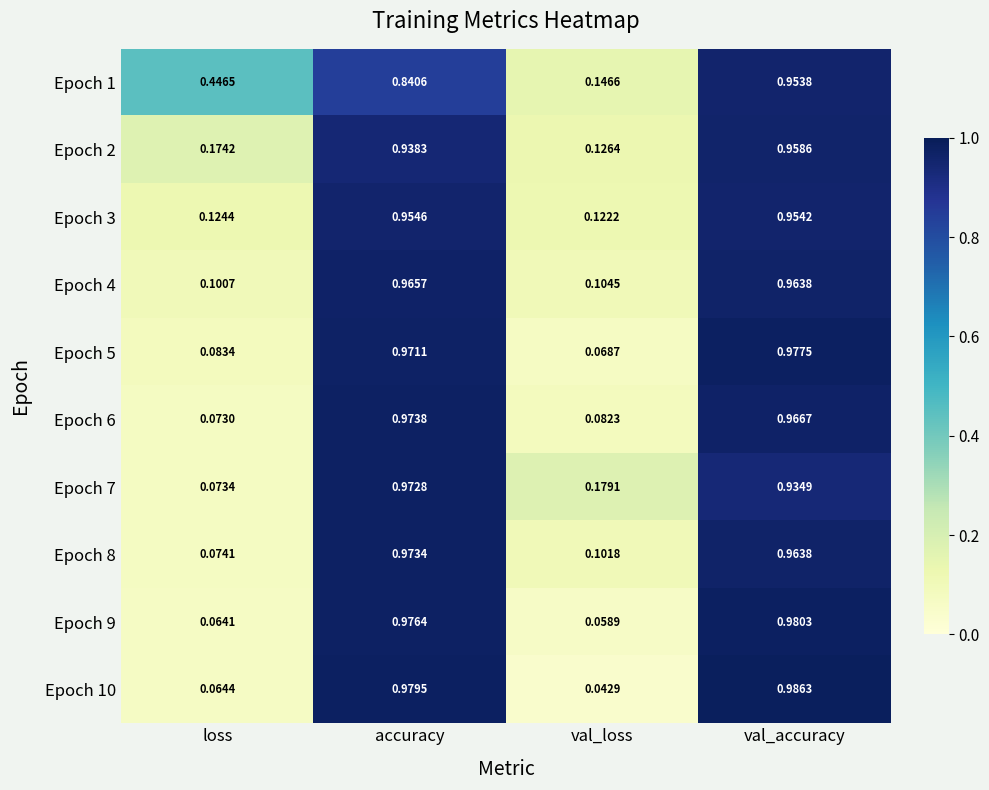

At which category is the sum across all series the highest?

val_accuracy